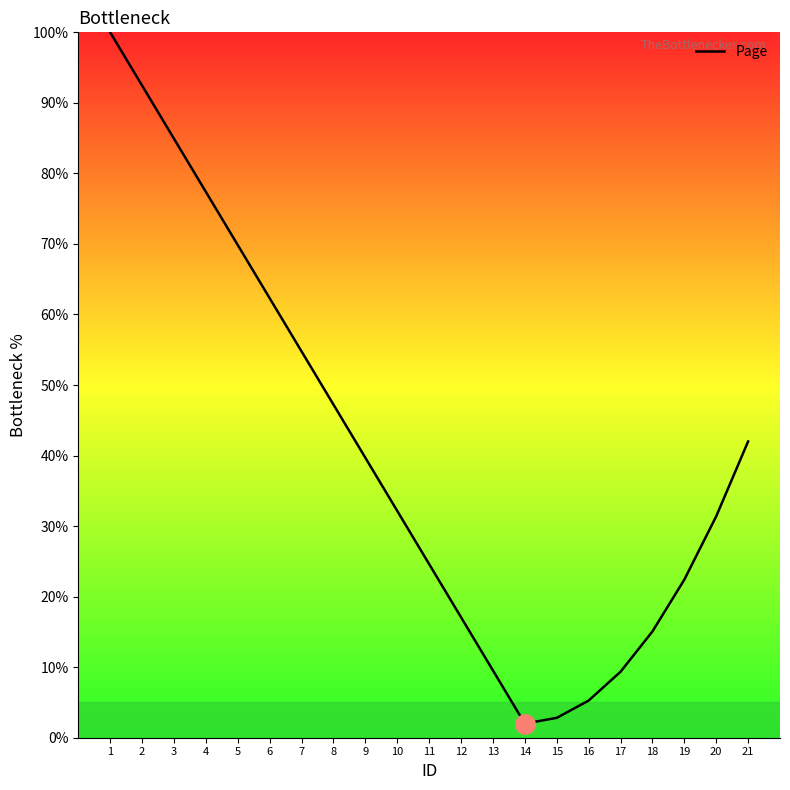

What is the greatest value displayed?

100.0